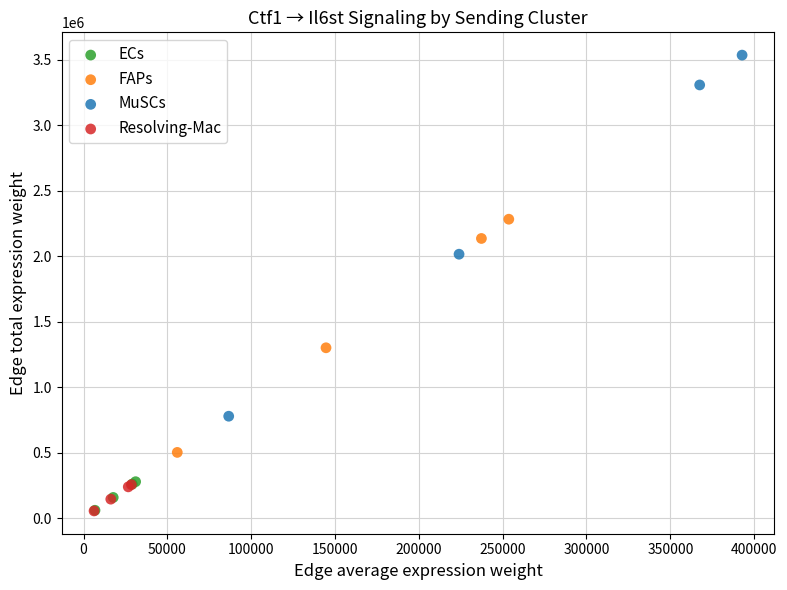

Which series has the widest spread of Y values?

MuSCs